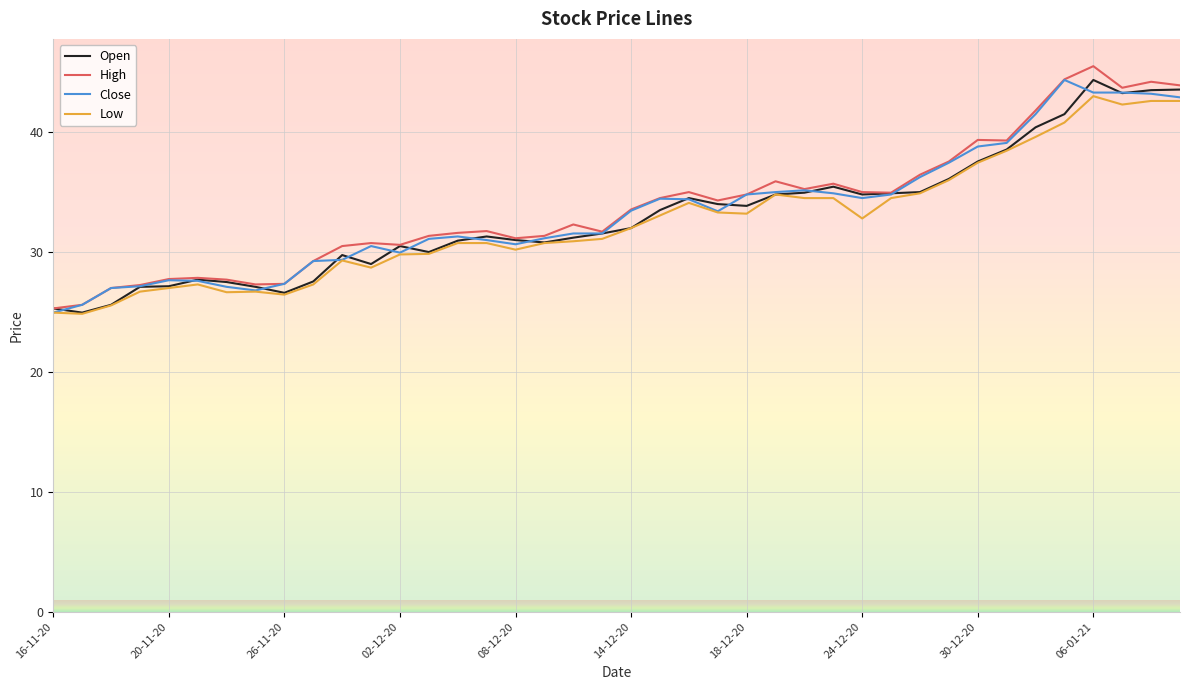

What is the lowest value of the High series?

25.3